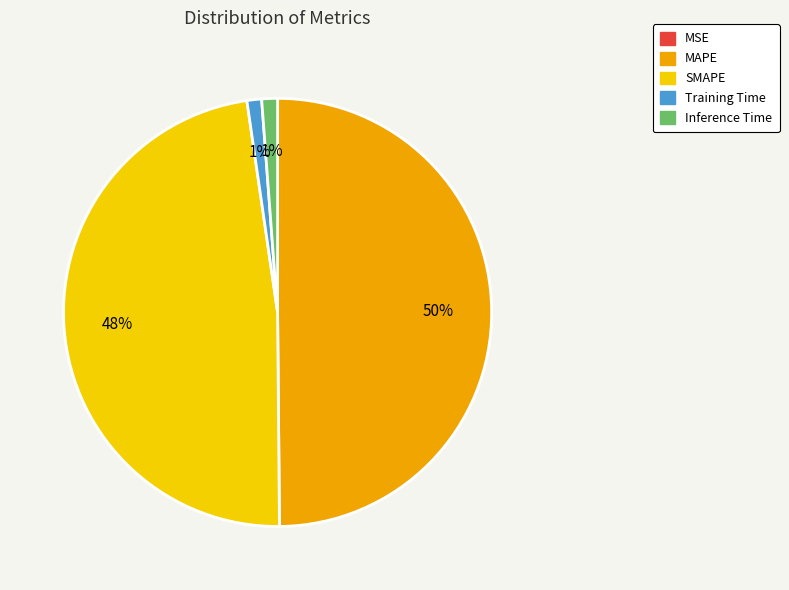

Which category has the biggest portion of the pie?

MAPE